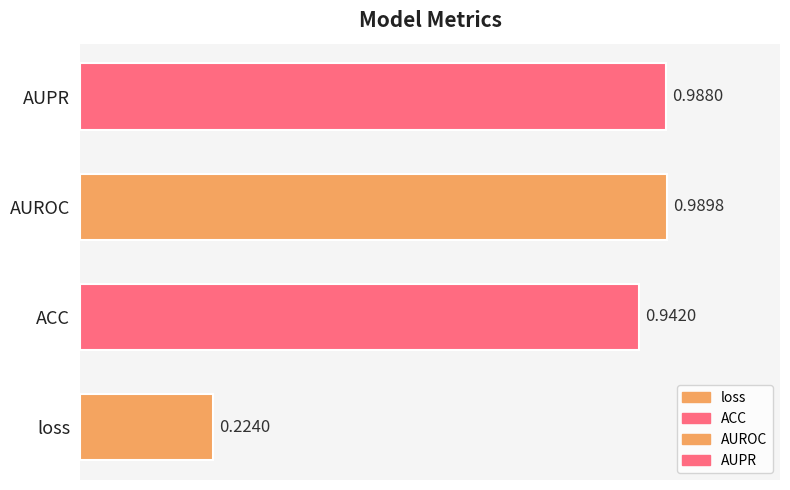

Is it true that the value at loss is 0.3?

False